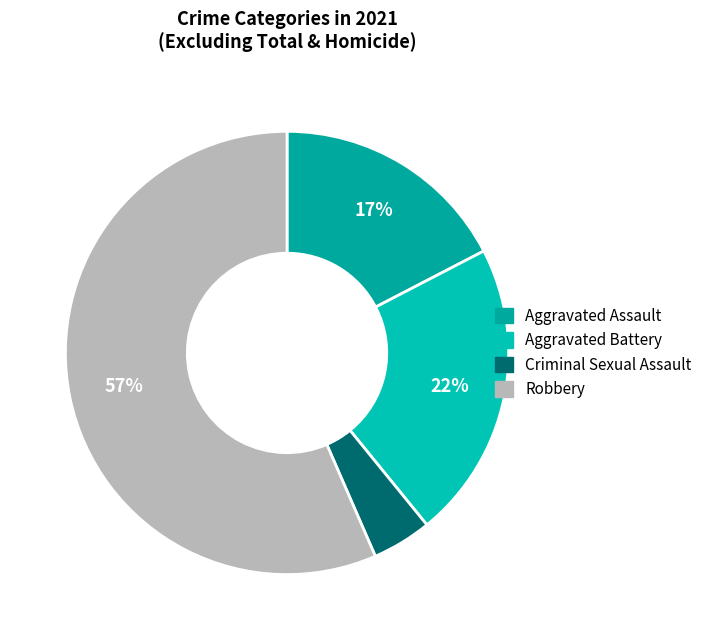

What portion of the pie excludes Aggravated Battery?

78.3%